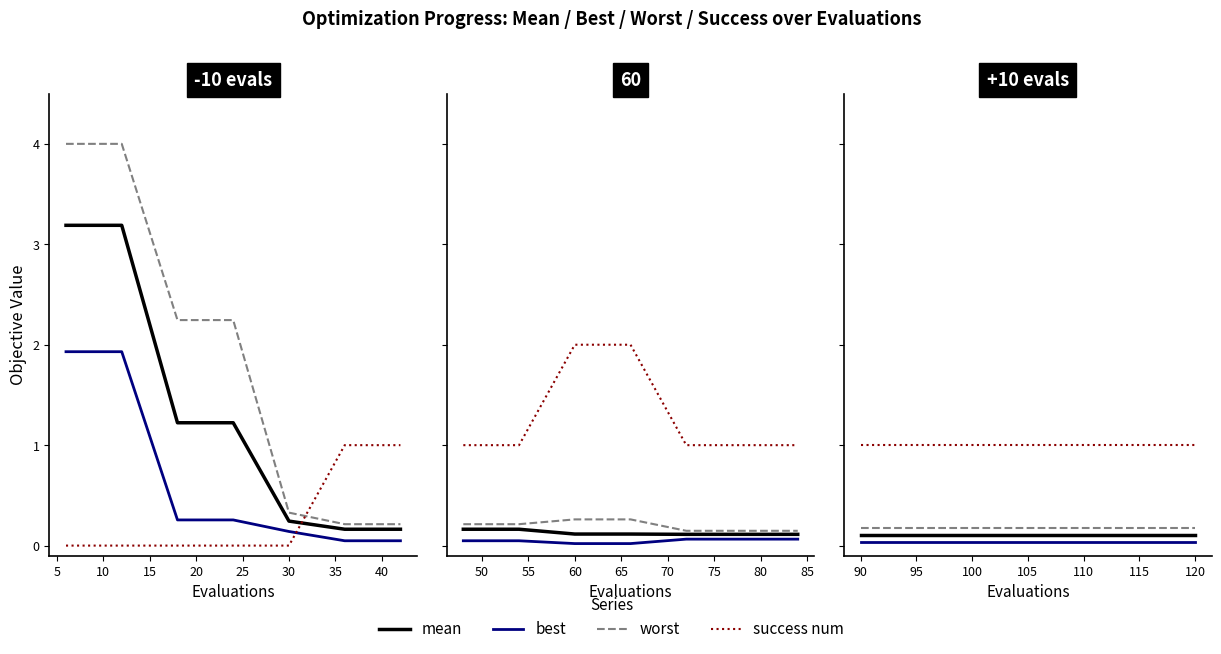

True or false: success num has a value of 0.5 at 20.

False